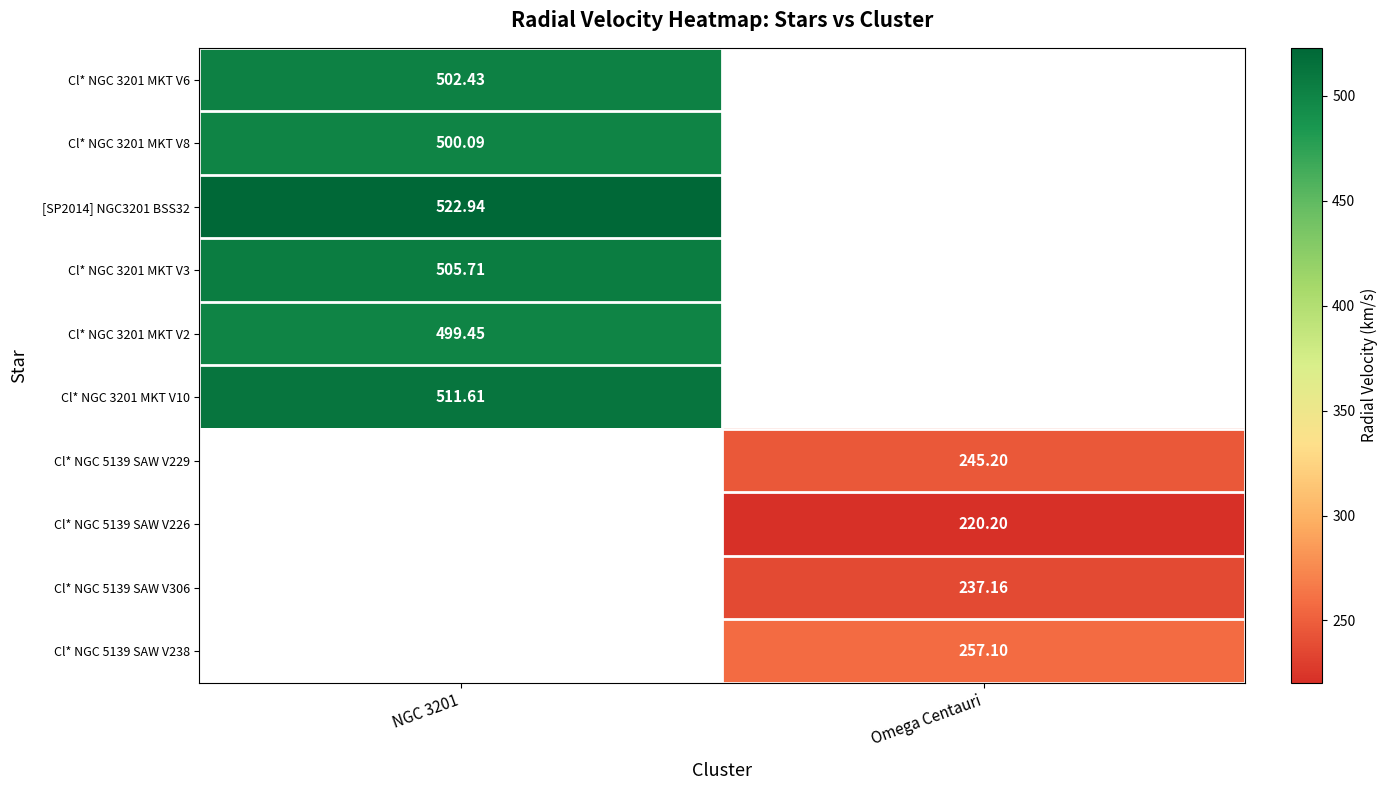

Which category has the highest value across all series?

NGC 3201